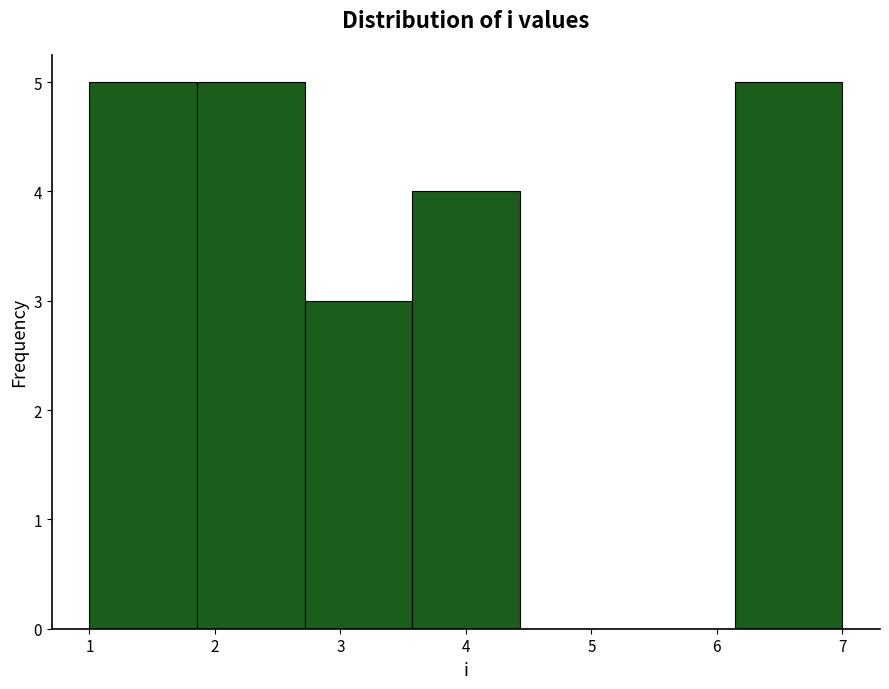

How tall is the bar that spans 2.7 to 3.6 on the x-axis? Neither the bar edges nor the heights are printed on the chart, so give them approximately, as read against the axes.

3